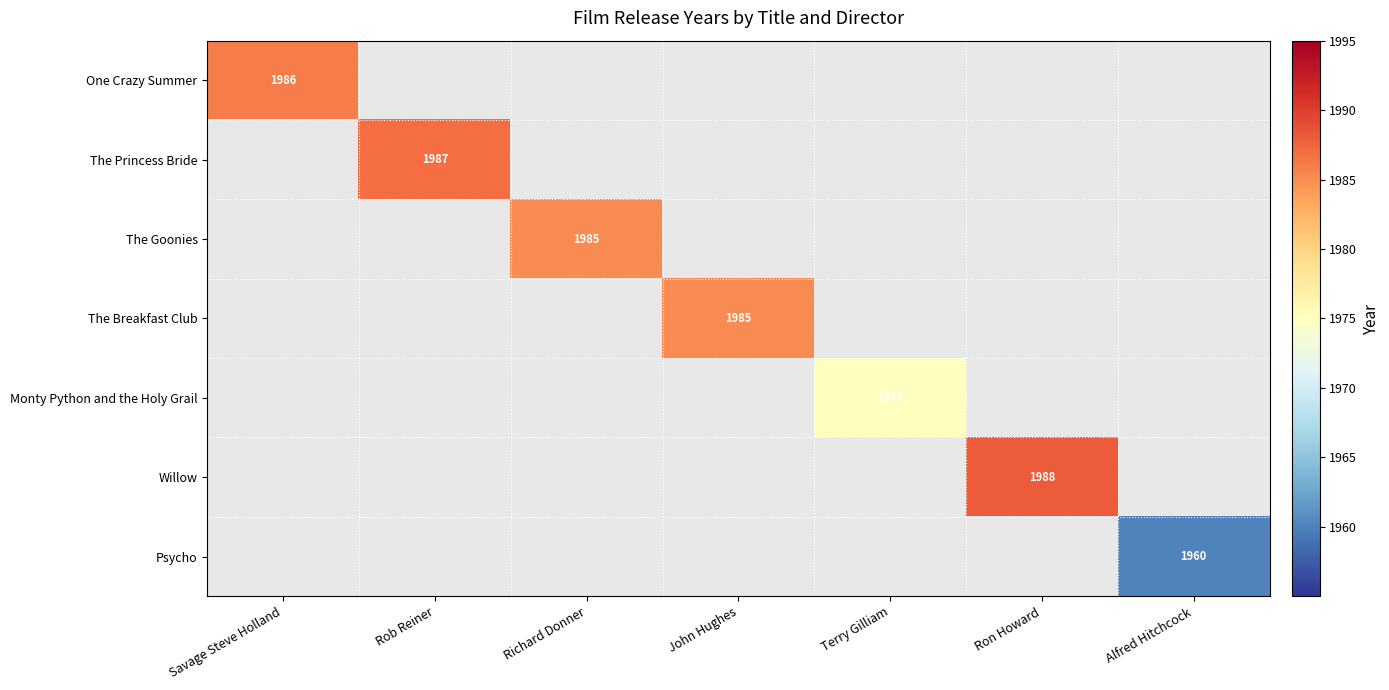

True or false: The Breakfast Club has a value of 1065 at John Hughes.

False